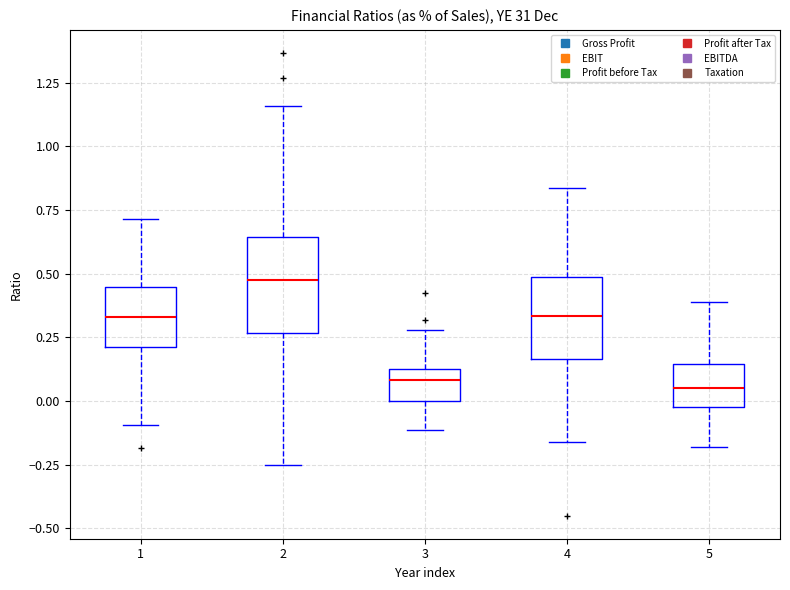

Reading left to right, transcribe this box plot: for each box, give where its median line is, the range the box spans, and where its two whiskers end, as read against the y-axis. The values are not printed on the chart, so give them approximately, as read against the axis.

1: median 0.35, box 0.20 to 0.45, whiskers -0.10 to 0.70
2: median 0.45, box 0.25 to 0.65, whiskers -0.25 to 1.15
3: median 0.10 (just below the box's upper edge), box 0.00 to 0.10, whiskers -0.10 to 0.30
4: median 0.35, box 0.15 to 0.50, whiskers -0.15 to 0.85
5: median 0.05, box -0.05 to 0.15, whiskers -0.20 to 0.40